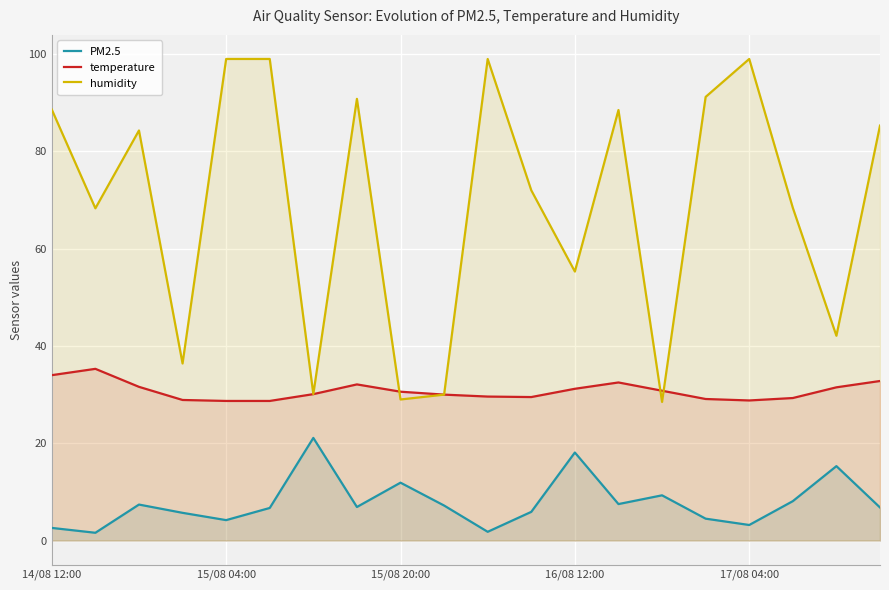

Rank the series by their average value, from lowest to highest.

PM2.5, temperature, humidity